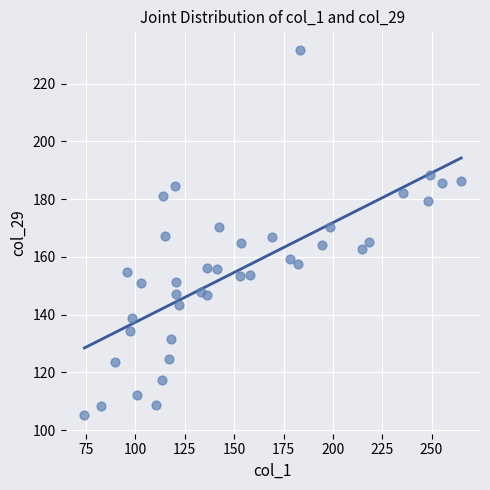

What is the range of Y values (max minus min)?

126.7